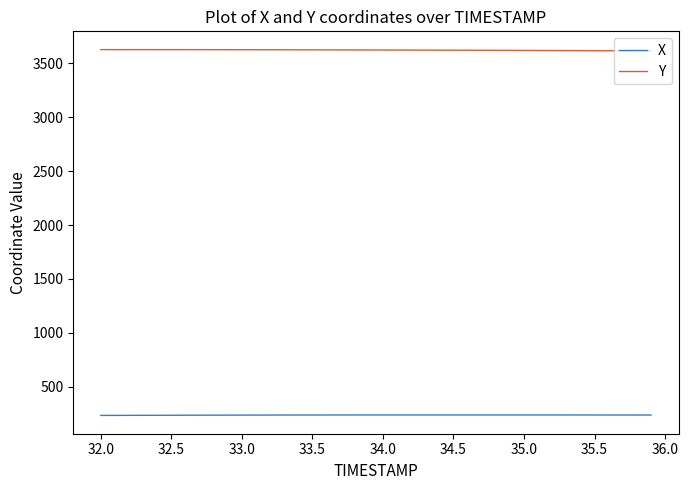

What are all the series names shown in the legend?

X, Y